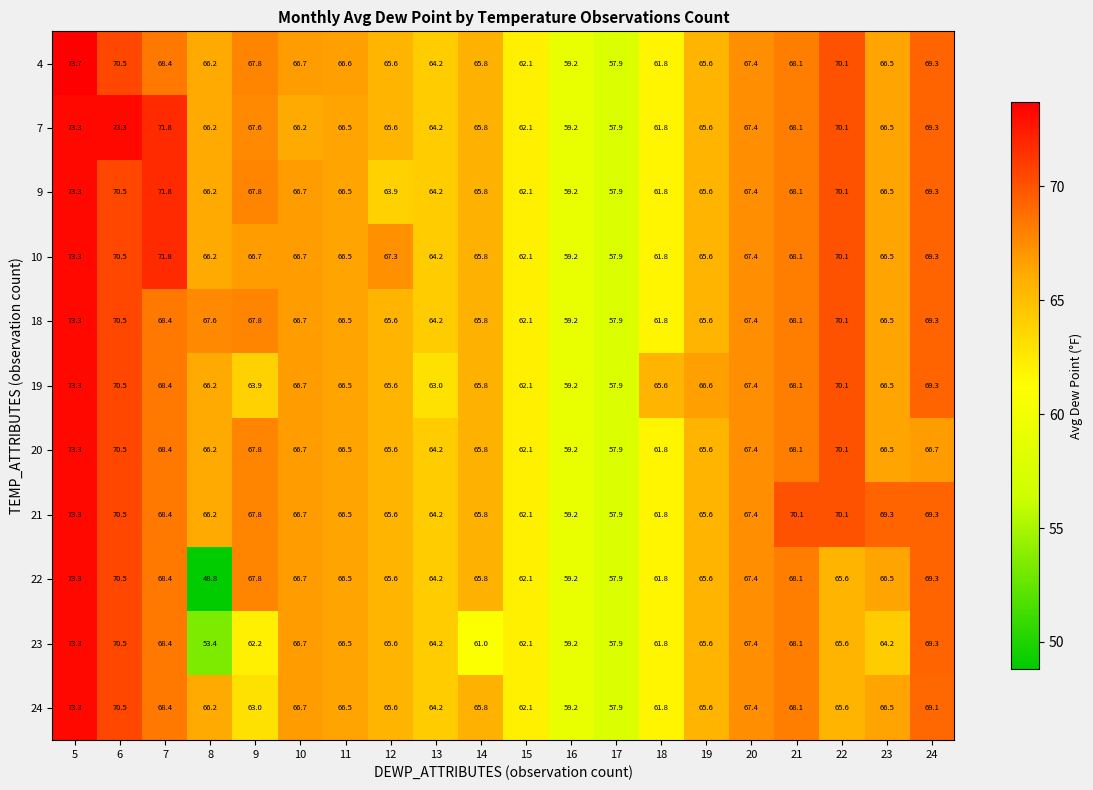

Which series has the widest spread of values?

22